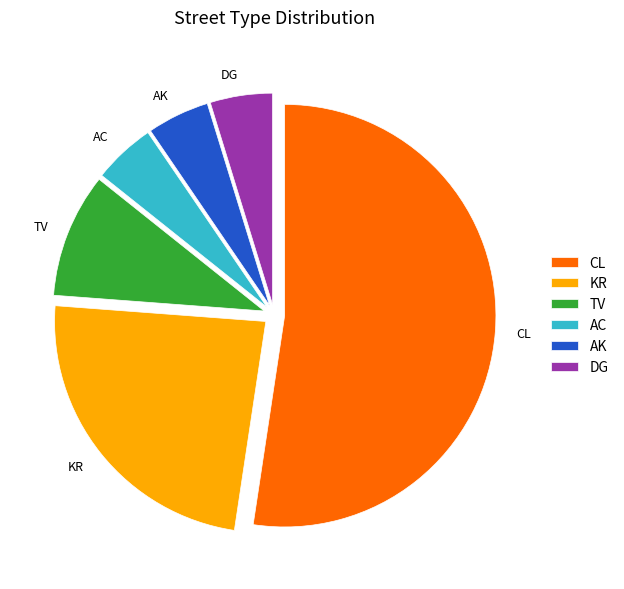

Is it true that KR is 24% of the pie?

True